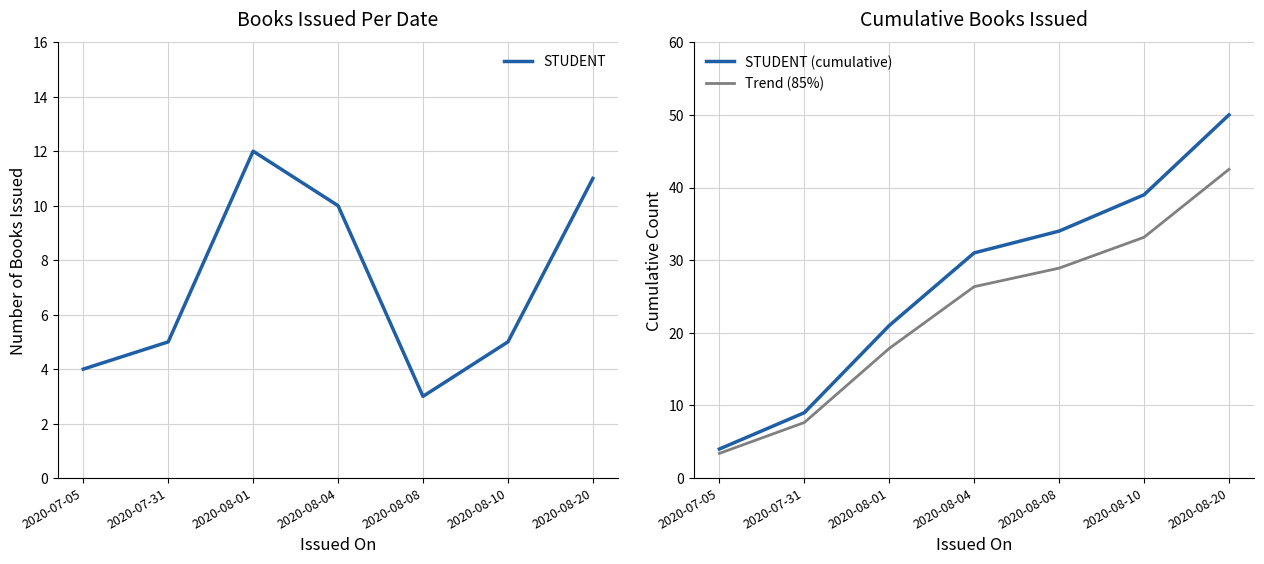

How many values in the STUDENT series are below 5?

2